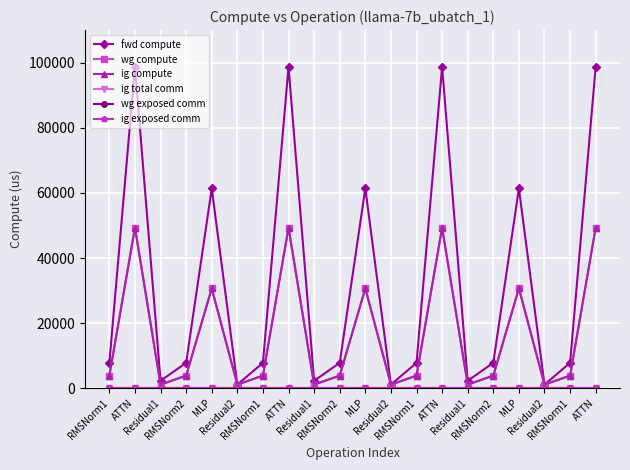

At which category does the chart reach its peak across all series?

ATTN